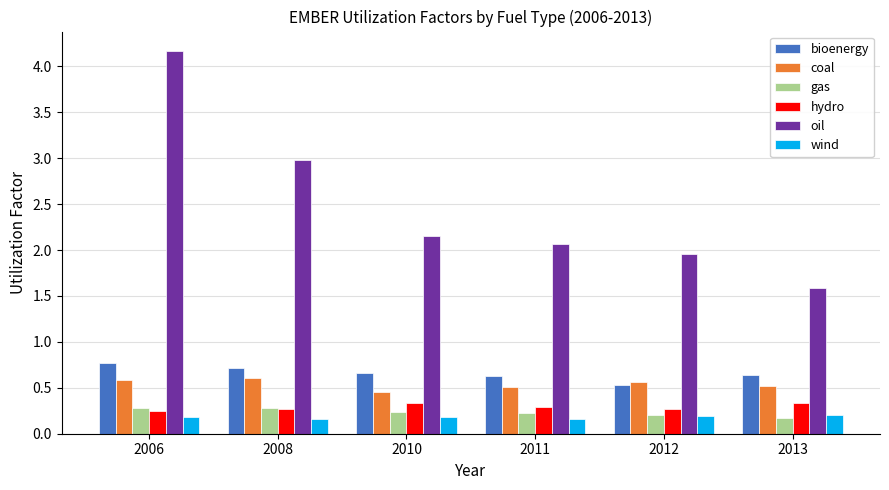

Which series has the widest spread of values?

oil